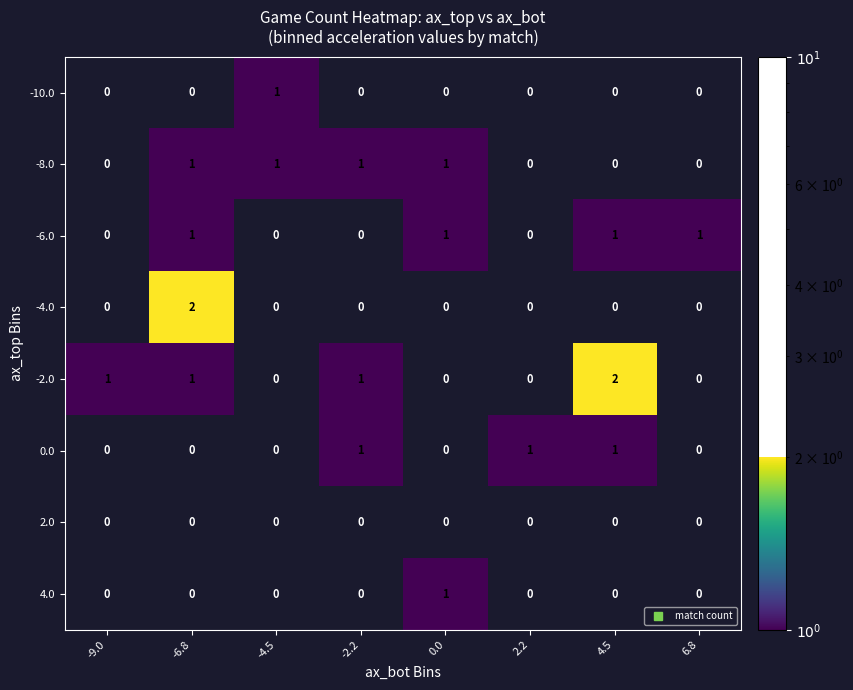

How many -4.0 values are between 0 and 1?

7